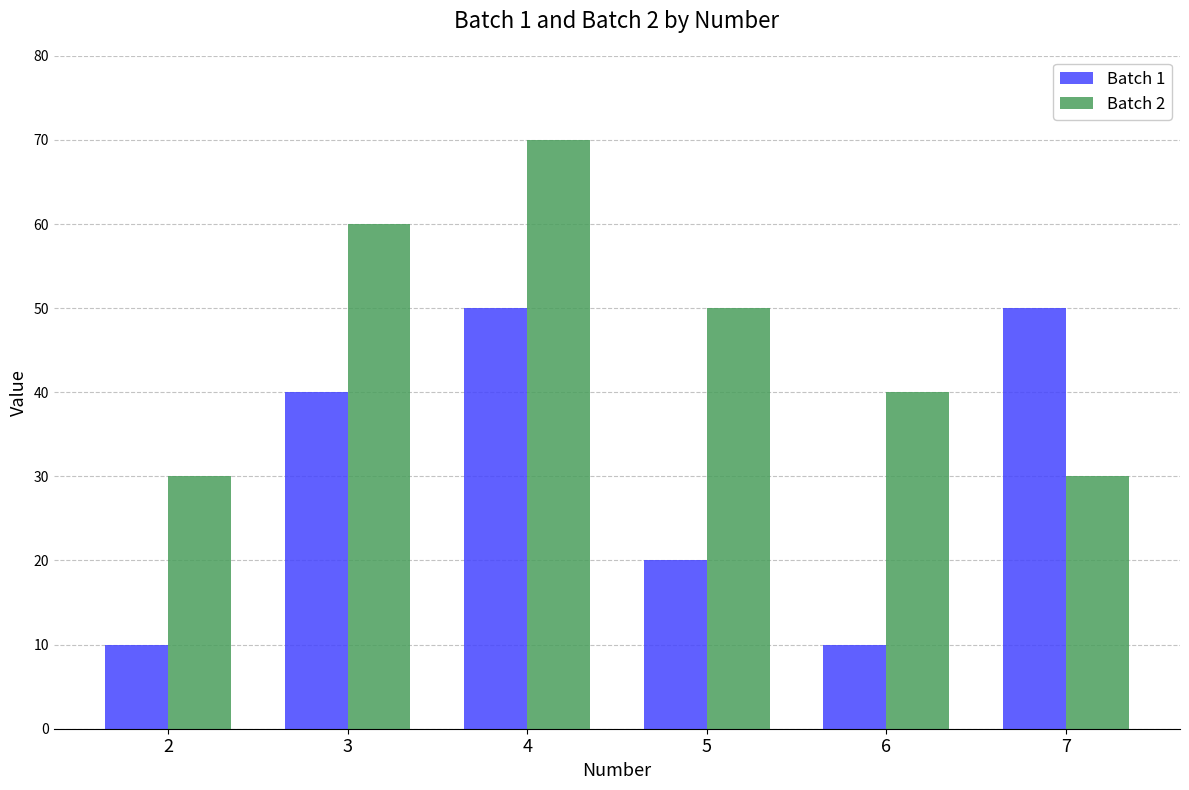

Is it true that Batch 2 equals 30 at 7?

True